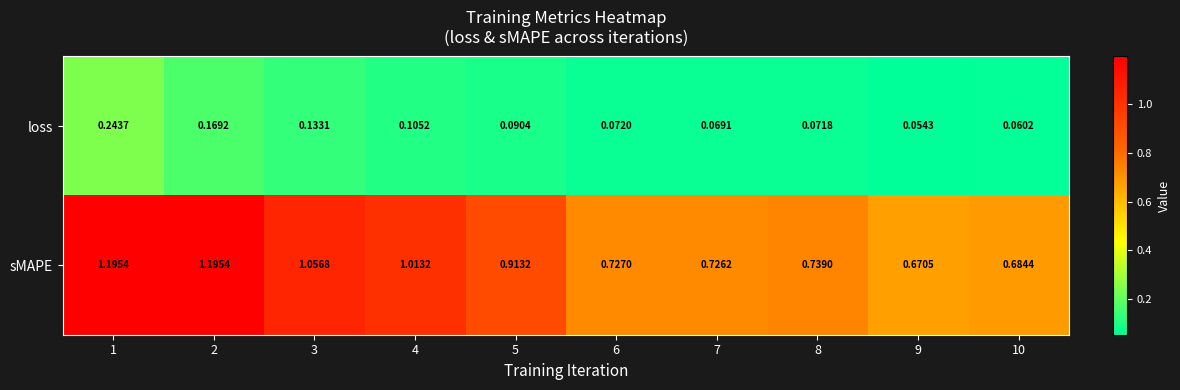

Which series has the largest range (max minus min)?

sMAPE